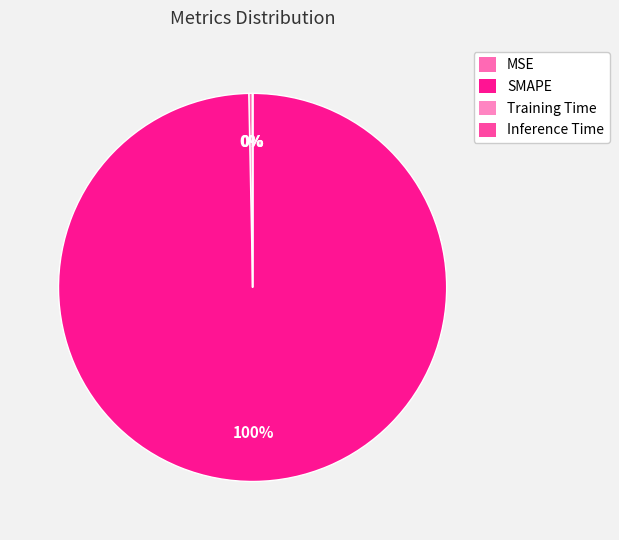

What is the total percentage of SMAPE and MSE?

100.0%